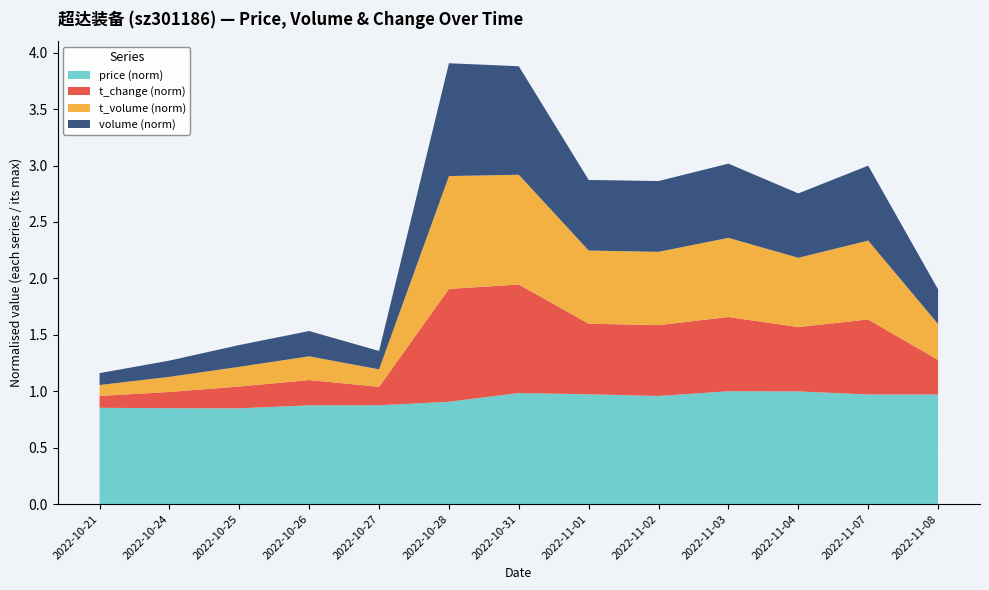

Reading left to right, extract all data points from this chart.

price: 27.6	27.5	27.4	28.3	28.3	29.3	31.8	31.4	31.0	32.3	32.3	31.4	31.4
t_change: 1.4	2.0	2.6	3.0	2.2	13.6	13.1	8.5	8.6	9.0	7.8	9.1	4.2
t_volume: 721.0	995.0	1297.0	1564.0	1151.0	7423.0	7221.0	4814.0	4821.0	5207.0	4556.0	5187.0	2365.0
volume: 2599.0	3572.0	4785.0	5551.0	4040.0	24790.0	23834.0	15505.0	15552.0	16305.0	14144.0	16473.0	7596.0